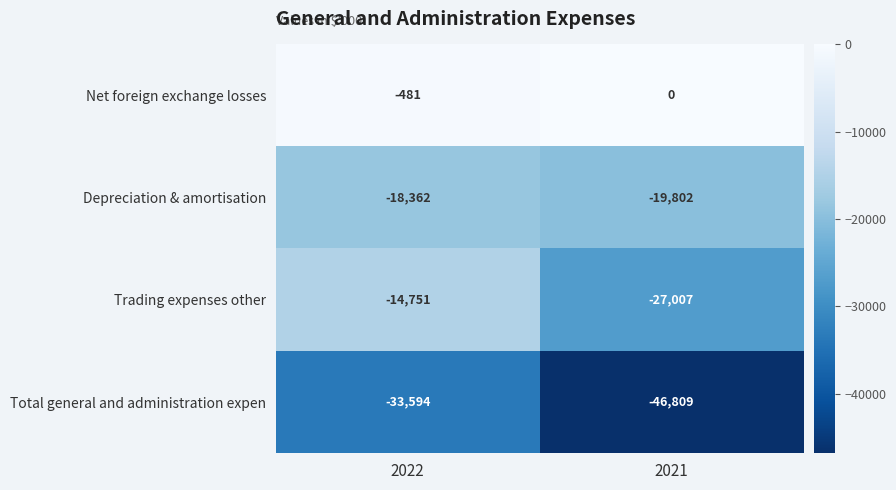

What is the total value across all series at 2021?

-93618